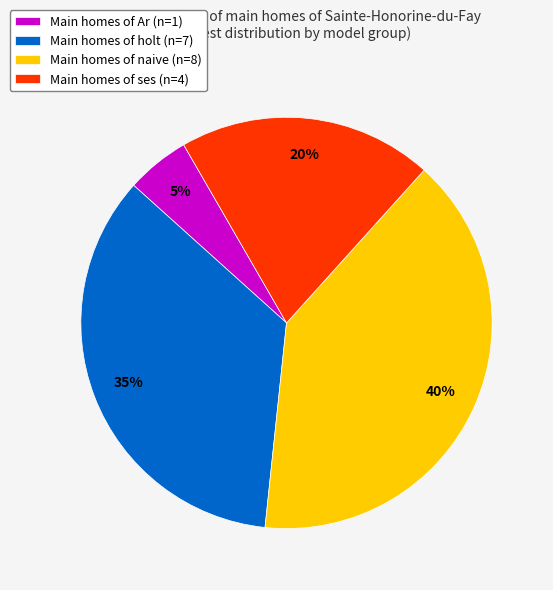

How many segments does this pie chart have?

4